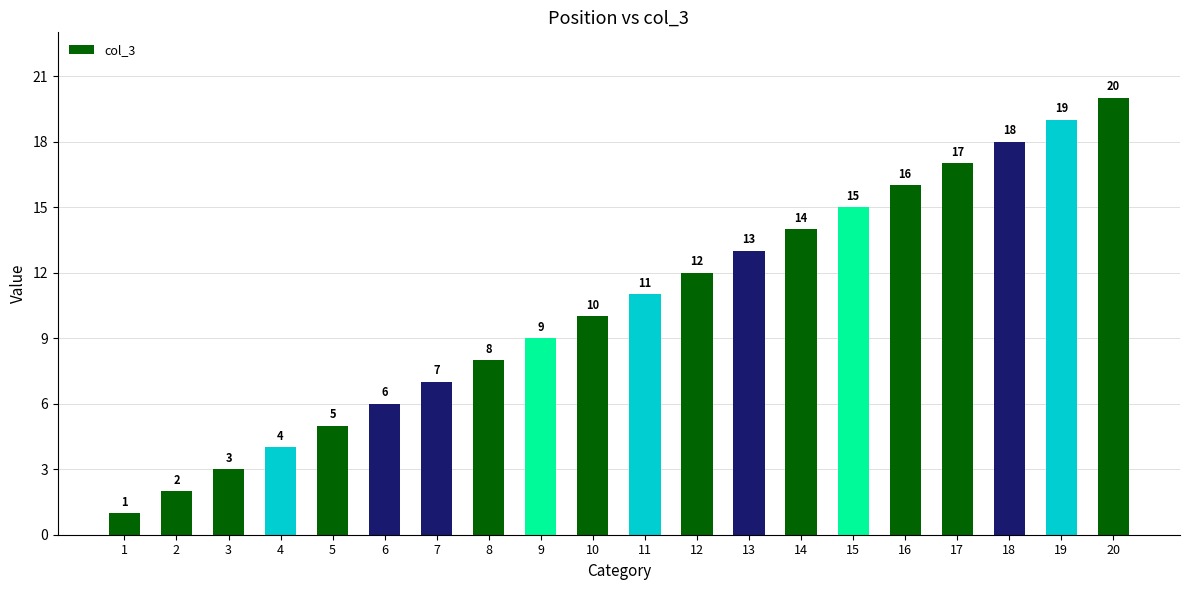

Is it true that the value at 16 is 21?

False